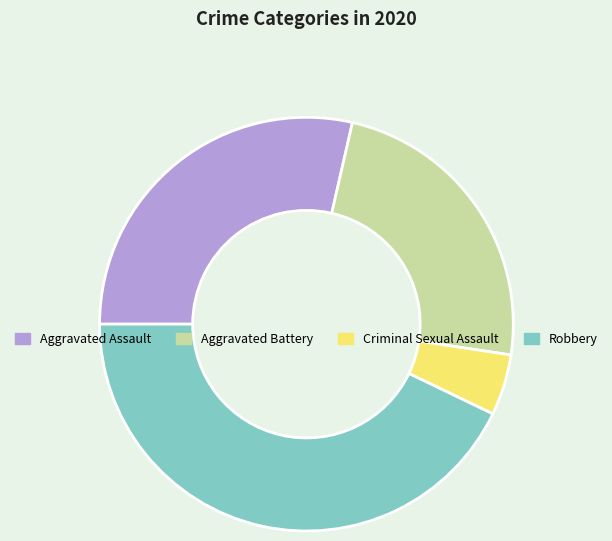

Which slice is the smallest?

Criminal Sexual Assault